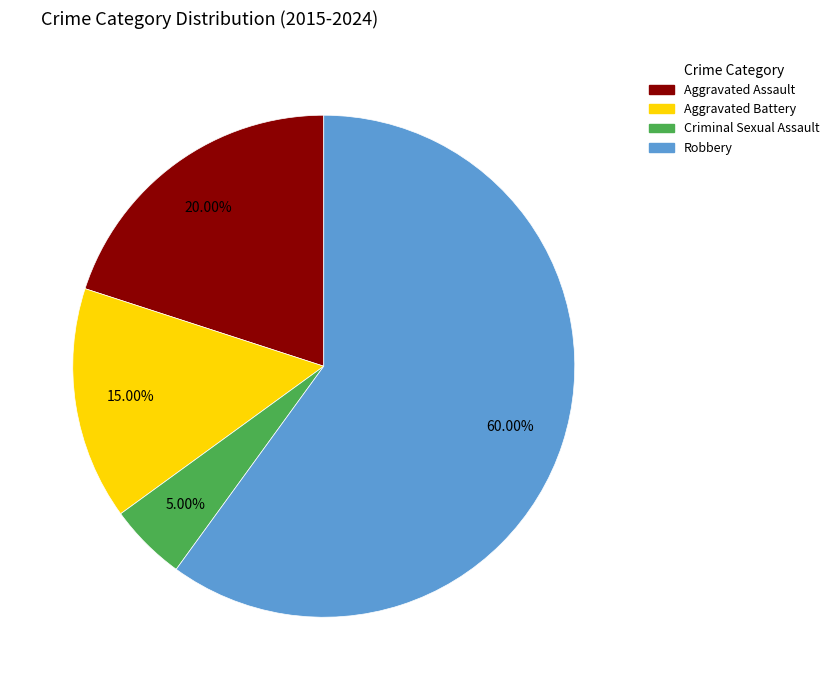

How many slices are in this pie chart?

4